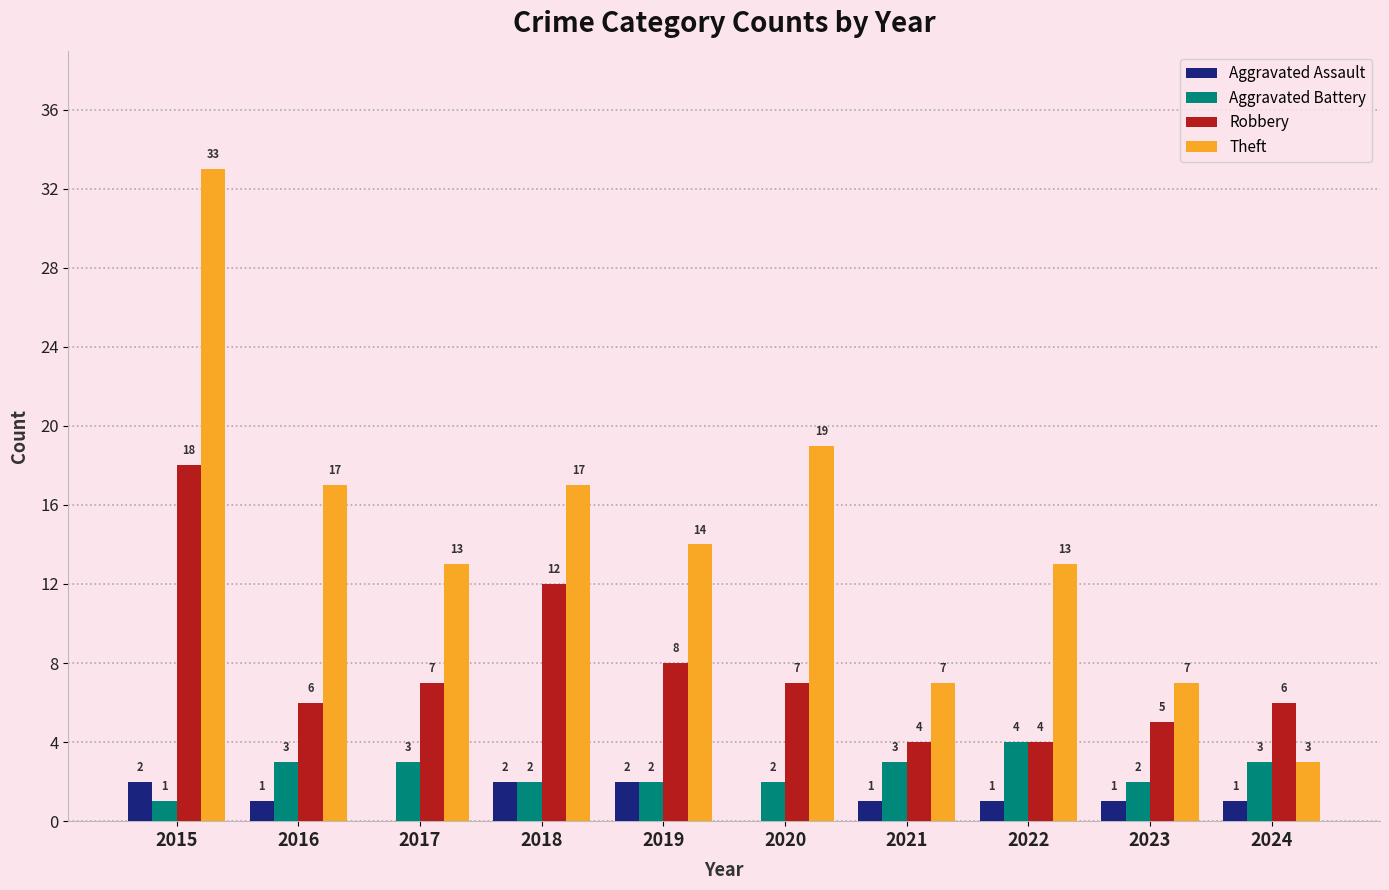

Is it true that Robbery equals 5 at 2023?

True